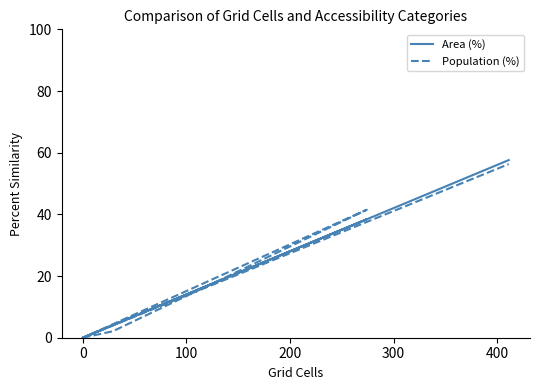

The value of Area (%) at 400 is 101.3. True or false?

False